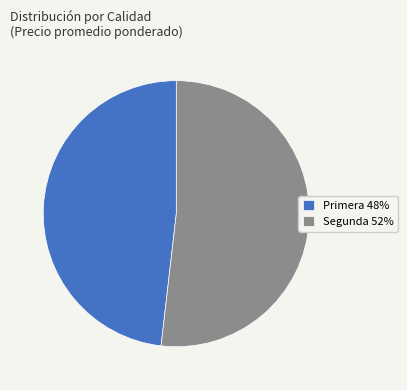

How many segments does this pie chart have?

2